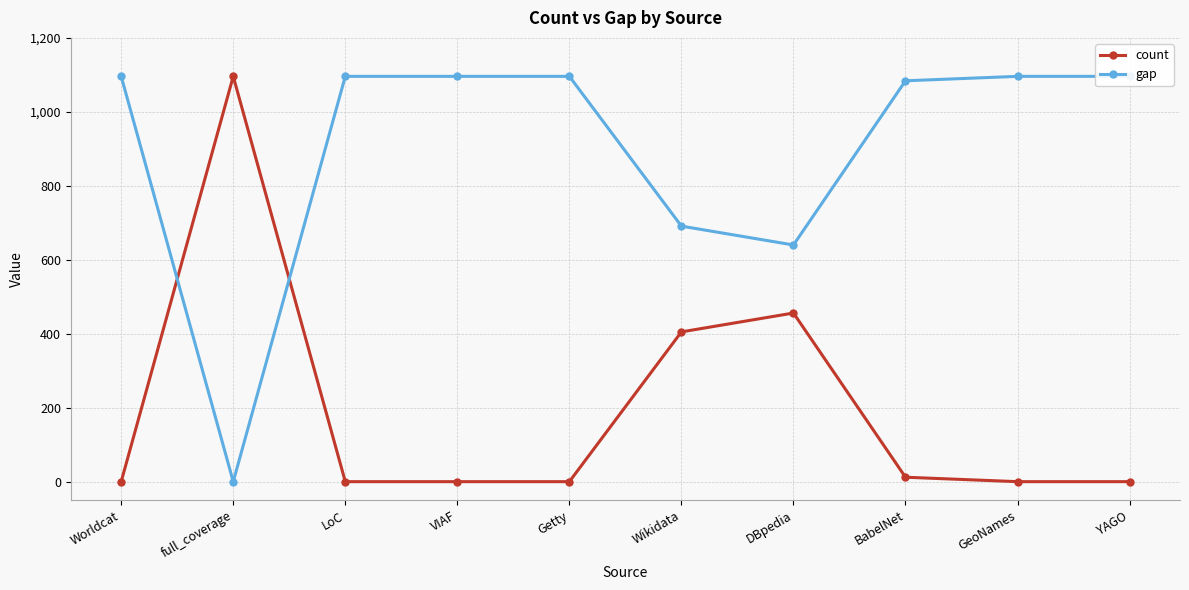

Between LoC and VIAF, which is larger?

LoC